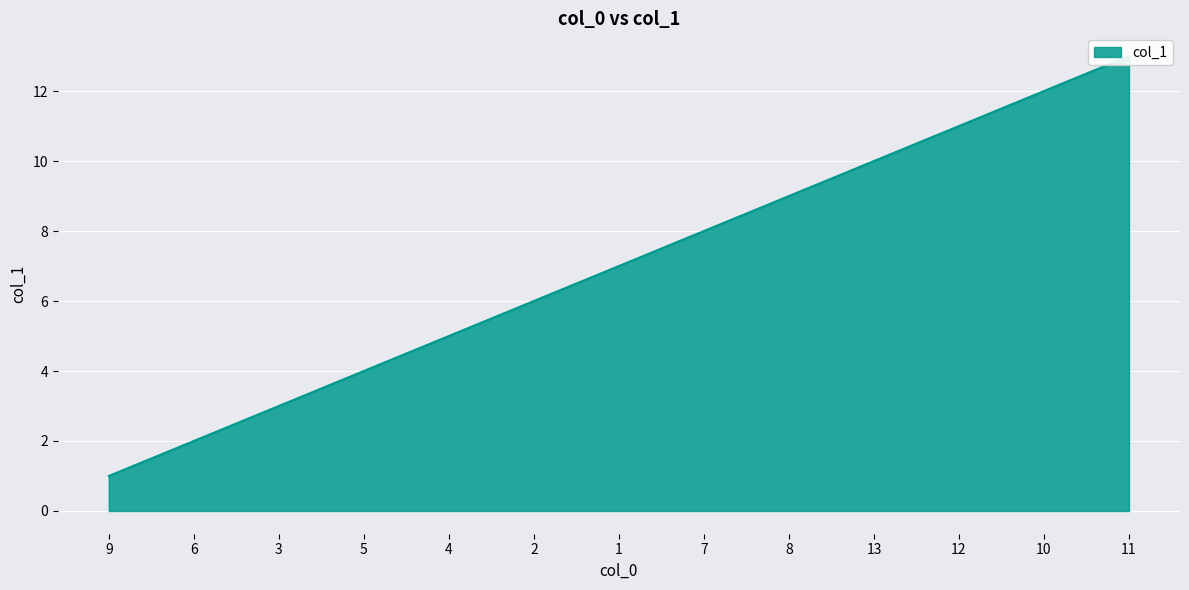

The value at 8 is 9. True or false?

True